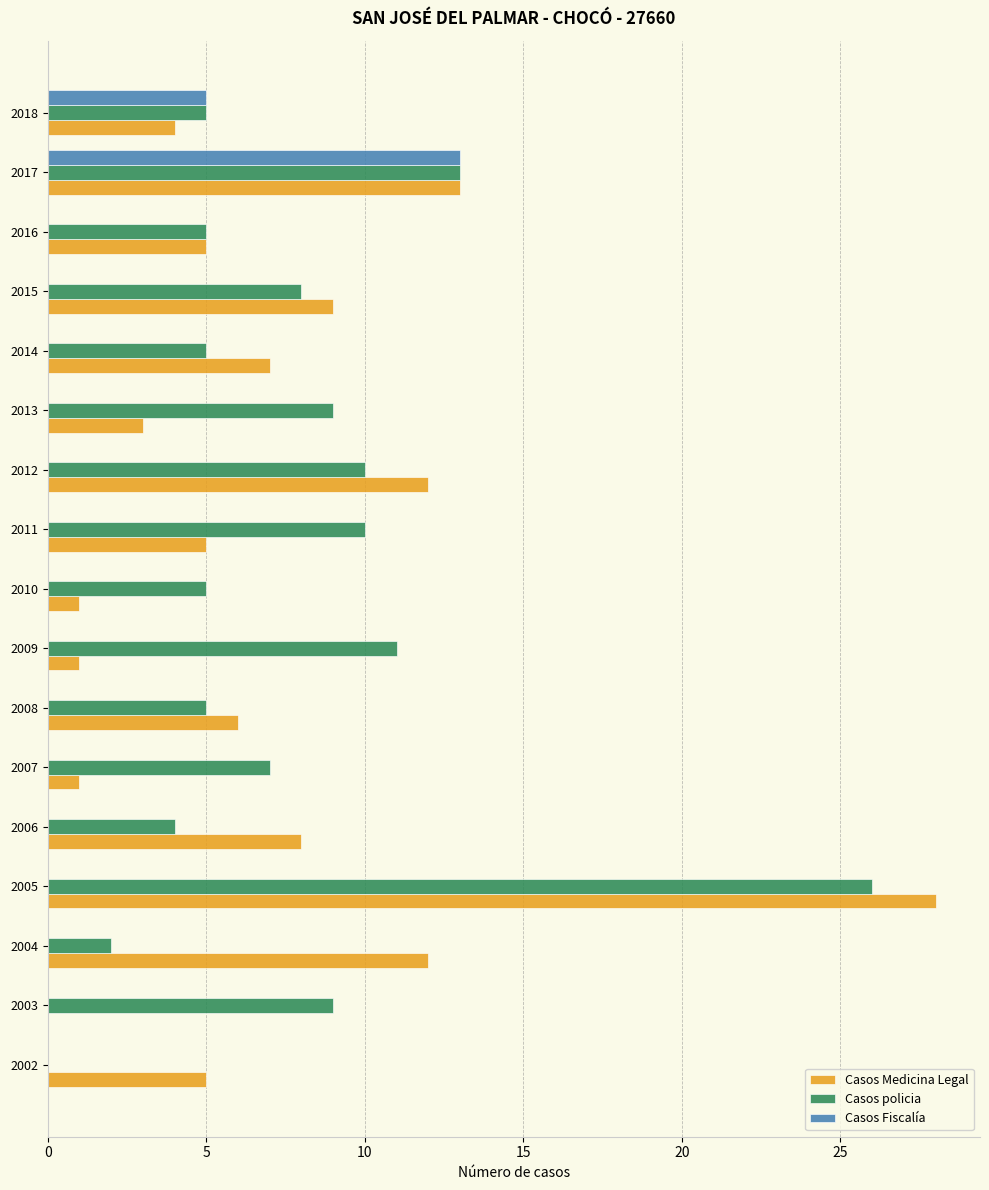

At which category does the chart reach its peak across all series?

2005